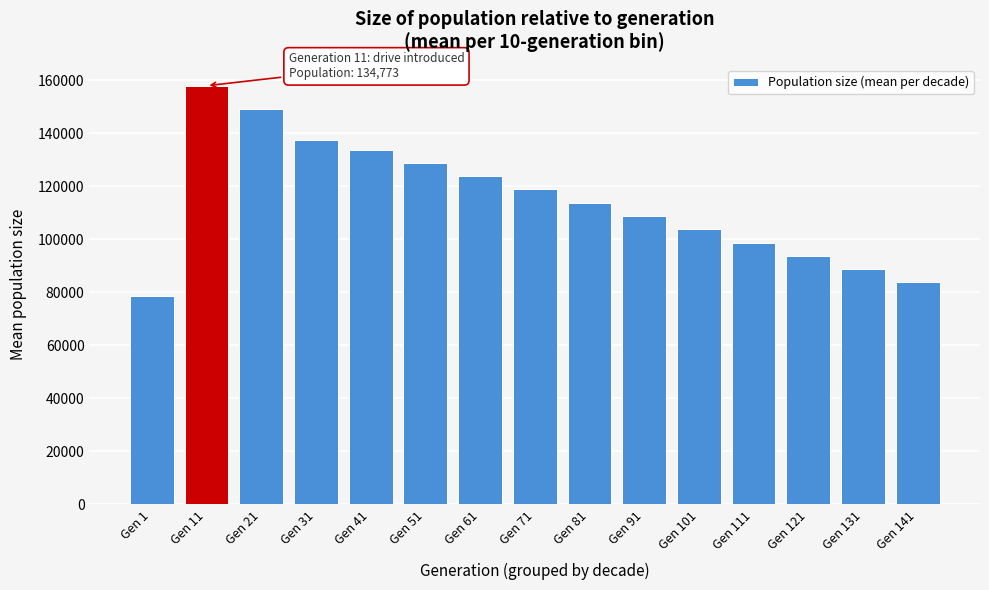

Reading left to right, extract all data points from this chart.

Gen 1=78703.7	Gen 11=157857.9	Gen 21=149253.8	Gen 31=137580.0	Gen 41=133750.0	Gen 51=128750.0	Gen 61=123750.0	Gen 71=118750.0	Gen 81=113750.0	Gen 91=108750.0	Gen 101=103750.0	Gen 111=98750.0	Gen 121=93750.0	Gen 131=88750.0	Gen 141=83750.0